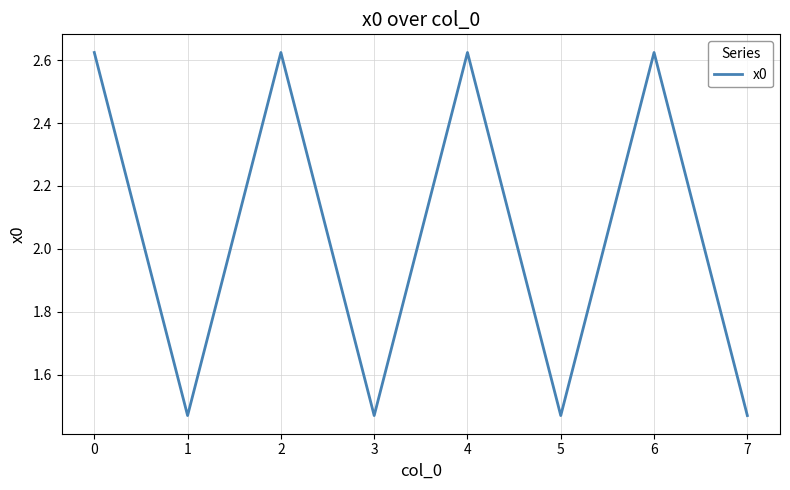

Does the chart have visible grid lines?

Yes